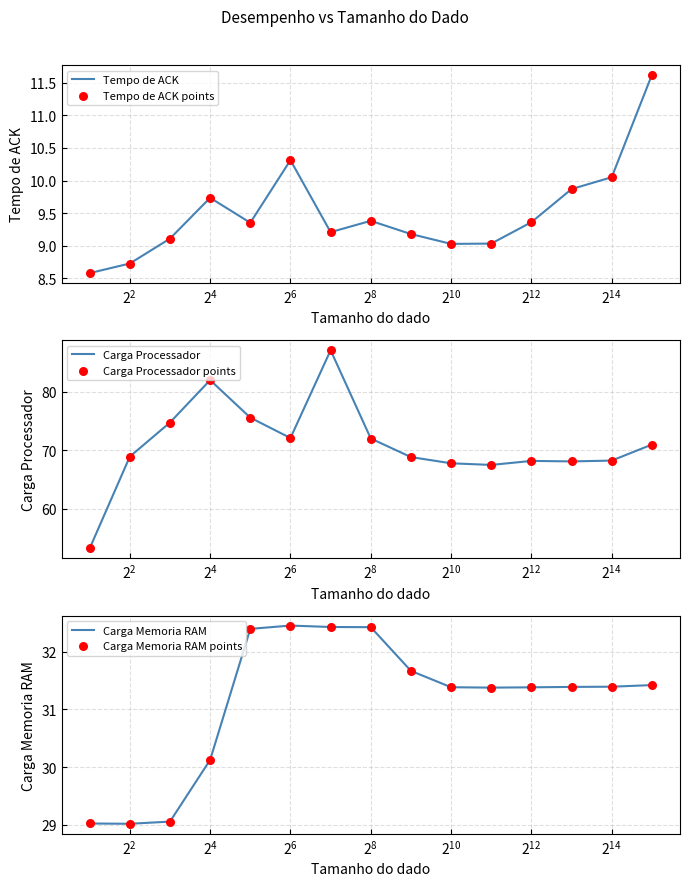

Which series reaches the minimum Y coordinate?

Tempo de ACK